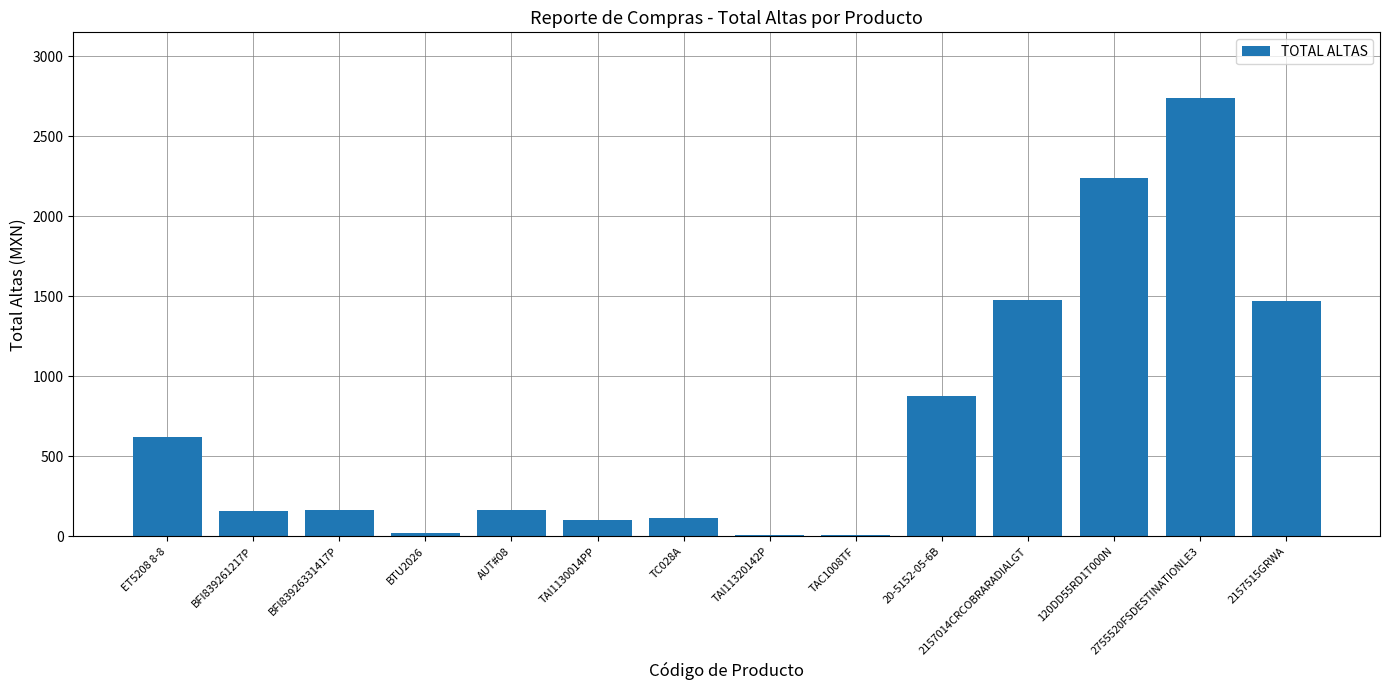

Approximately how many times larger is the value at 2157014CRCOBRARADIALGT compared to BFI839261217P?

9.1